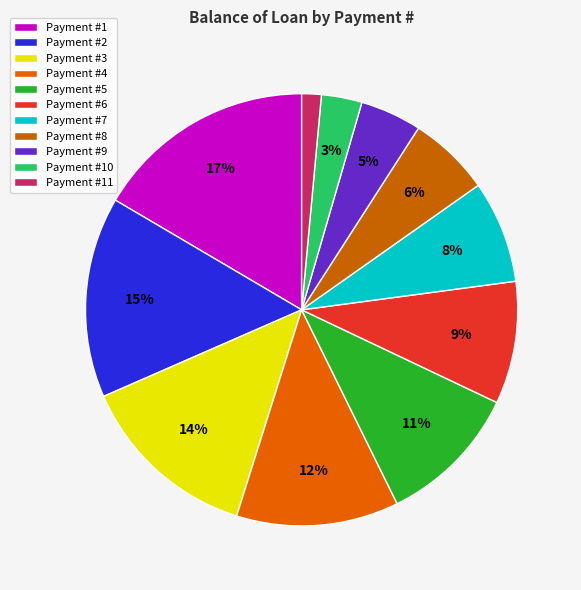

Count the number of slices in the pie.

11